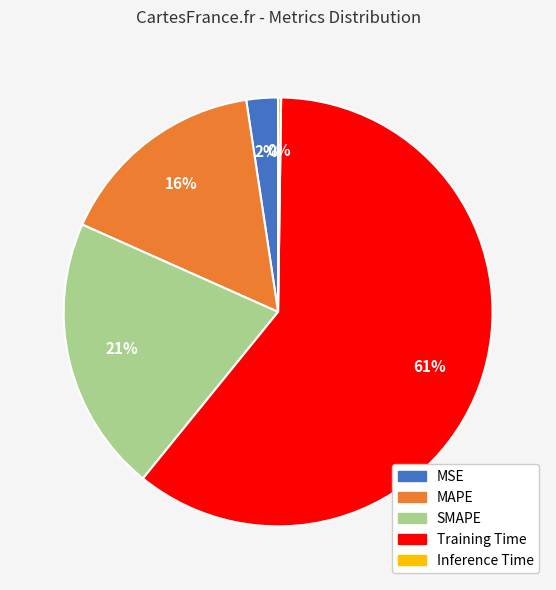

To the nearest percent, what is the average slice percentage?

20%